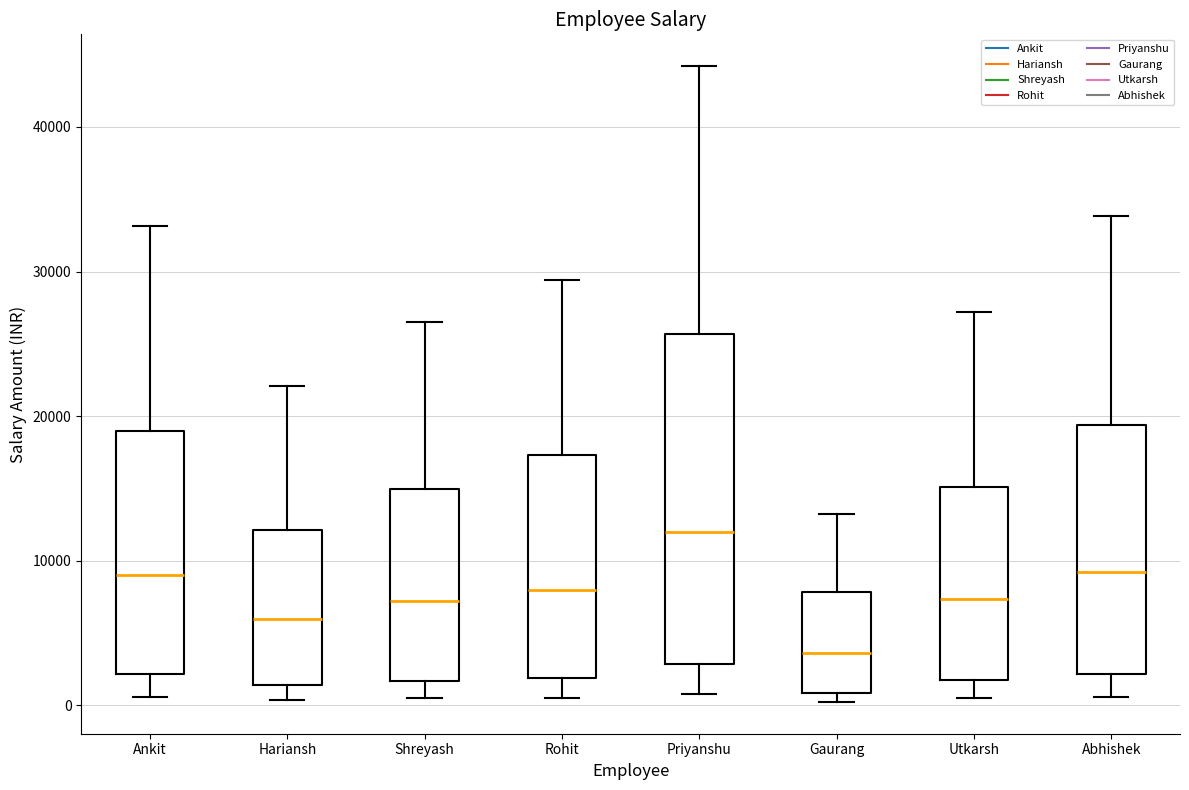

Which box's median line is the lowest?

Gaurang